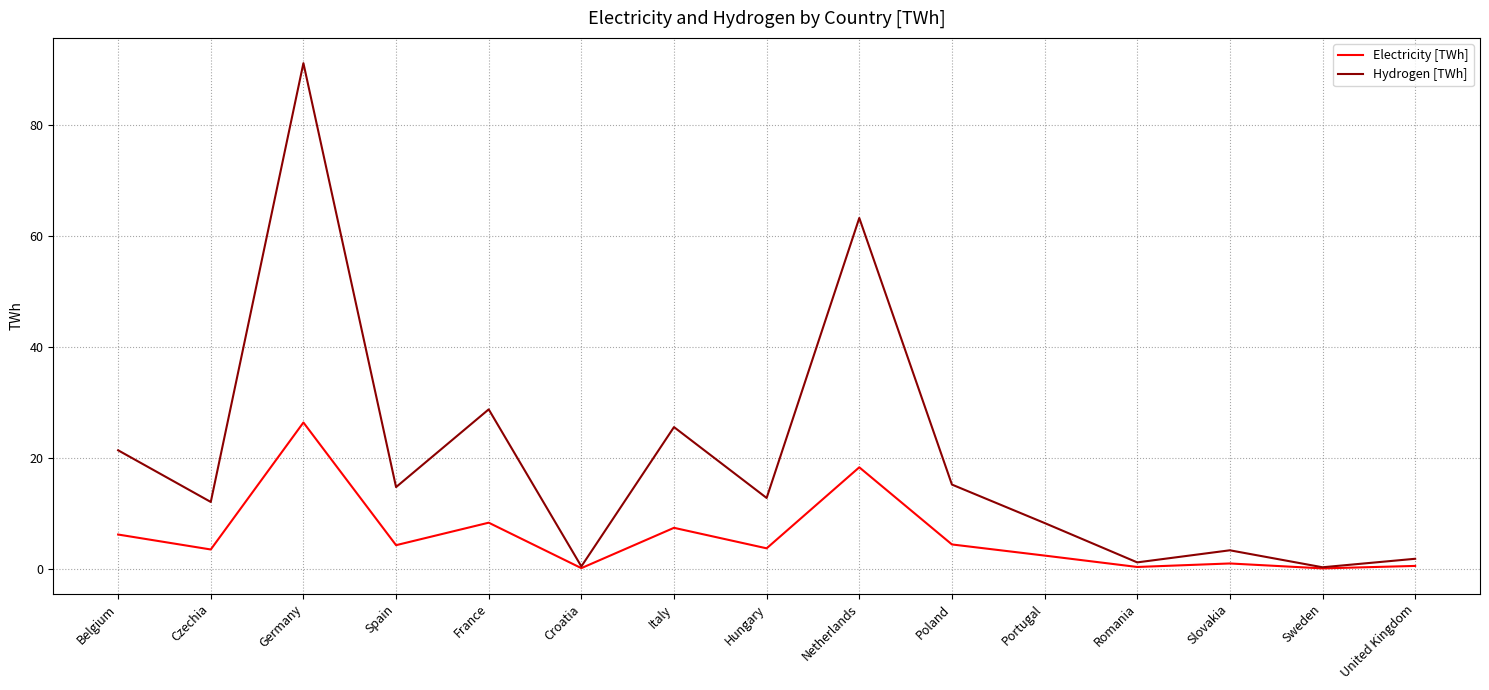

What is the difference between the highest and lowest values at Germany?

64.8